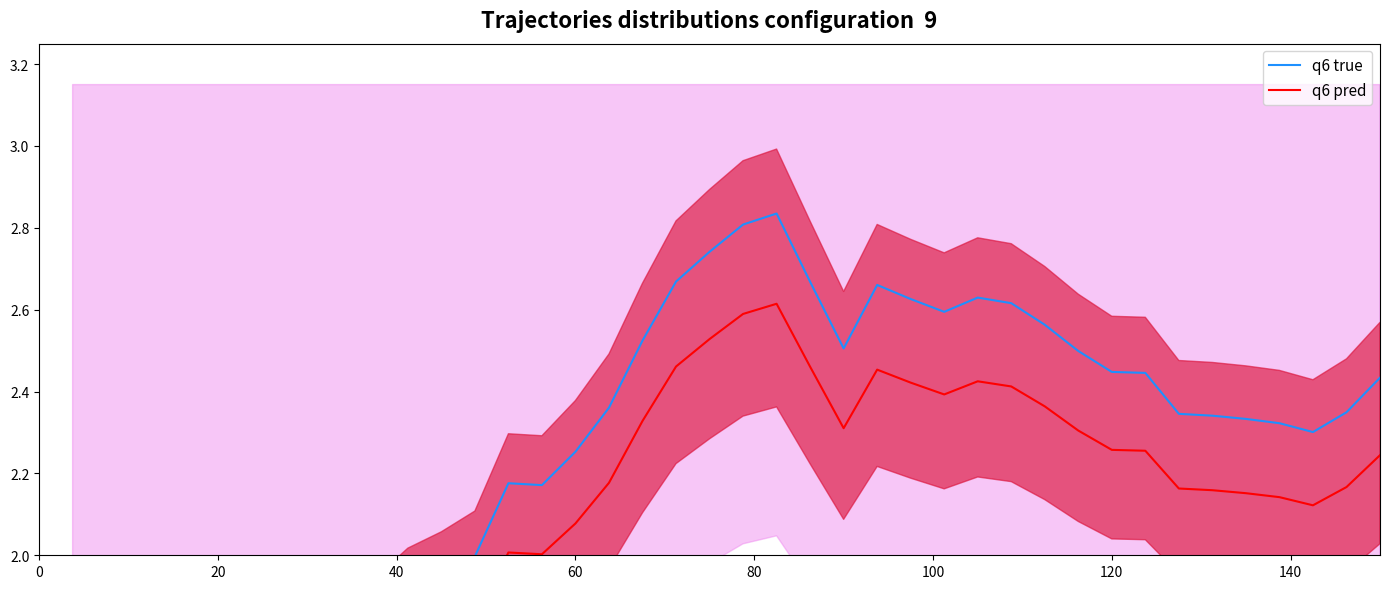

Which series has the largest range (max minus min)?

q6 true